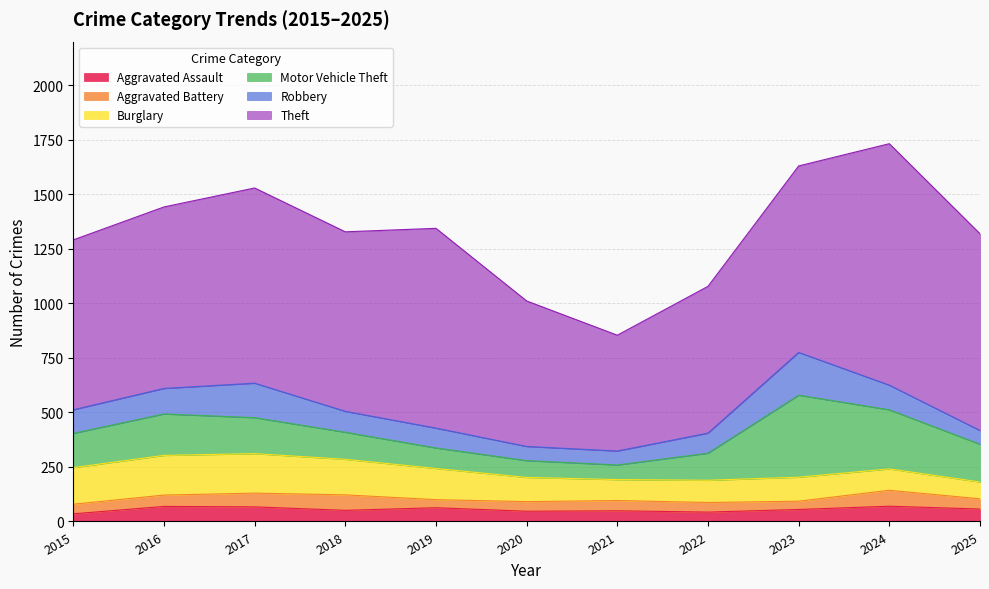

In Theft, how many points are lower than both neighbors (excluding endpoints)?

2